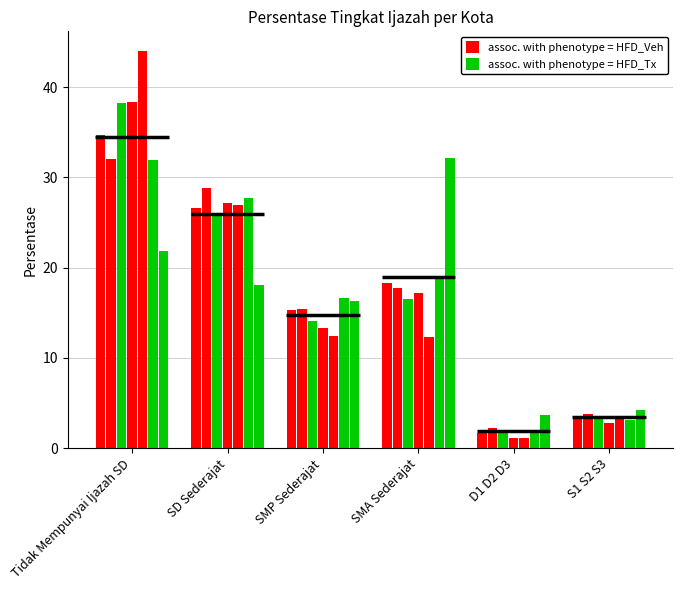

What are all the series names shown in the legend?

assoc. with phenotype = HFD_Veh, assoc. with phenotype = HFD_Tx